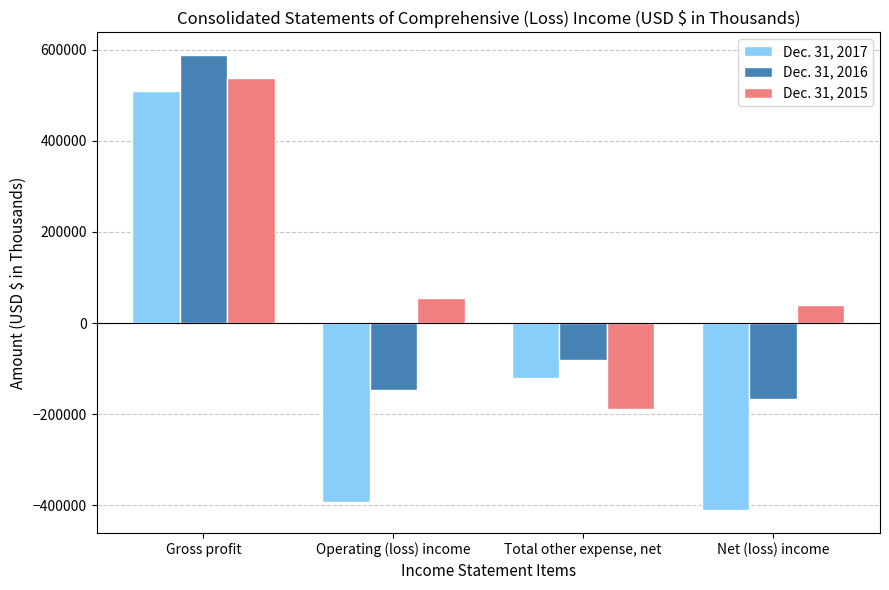

List the labels in order of Dec. 31, 2017 value, smallest first.

Net (loss) income, Operating (loss) income, Total other expense, net, Gross profit